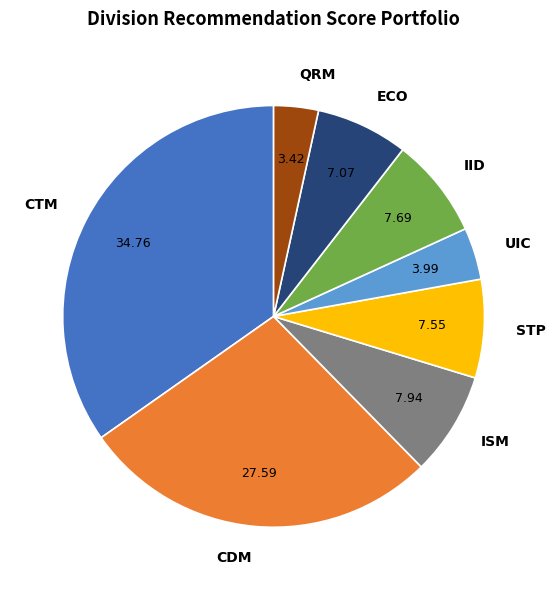

Combined, do CTM and IID account for over 50%?

No